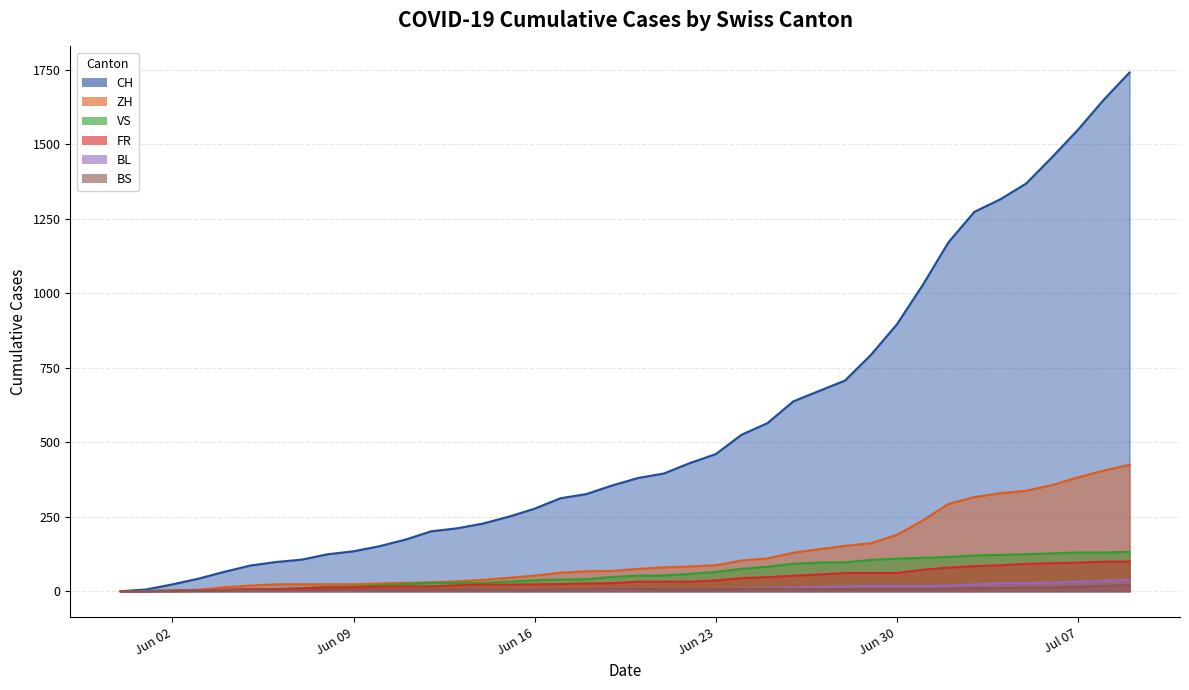

Reading left to right, what are all the values shown in this chart?

CH: 0	6	23	42	65	86	98	106	124	134	151	173	201	211	227	250	277	312	326	355	380	395	430	460	525	564	637	672	707	793	895	1027	1171	1273	1315	1368	1456	1548	1649	1741
ZH: 0	0	2	5	13	19	23	23	23	23	26	28	30	33	38	45	52	62	67	68	75	80	83	87	103	110	129	141	152	161	189	237	293	316	329	337	356	382	405	424
VS: 0	1	2	2	4	7	7	10	15	16	20	24	28	28	28	32	37	39	40	48	52	53	58	65	75	82	92	96	97	105	109	112	115	120	122	124	127	130	130	132
FR: 0	0	2	3	5	7	7	9	13	13	15	16	16	20	22	22	23	24	26	27	32	32	32	36	44	47	52	56	61	61	61	72	79	84	87	92	94	96	99	100
BL: 0	1	1	2	2	3	3	3	3	3	4	4	4	4	4	4	5	5	5	5	6	7	7	7	9	10	12	14	16	17	17	18	19	23	27	27	29	32	35	38
BS: 0	0	0	1	1	4	4	4	4	5	5	5	5	5	5	5	5	6	6	7	7	7	7	7	7	7	7	7	7	7	7	7	8	10	11	12	12	15	18	21